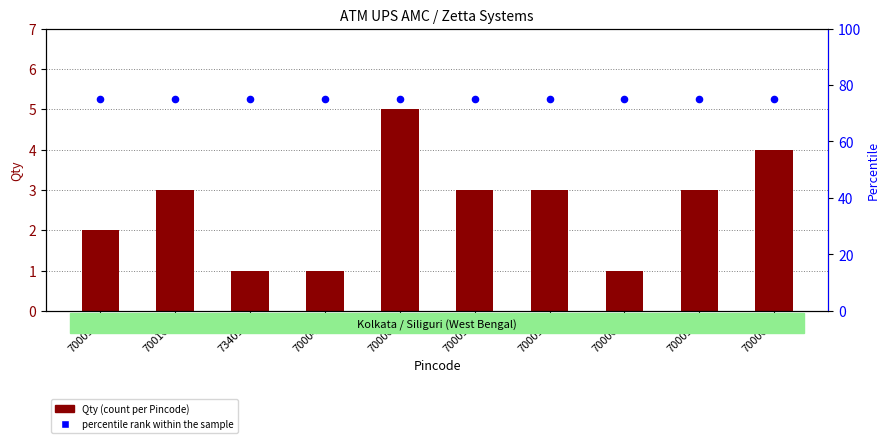

Which series has the largest total across all categories?

percentile rank within the sample